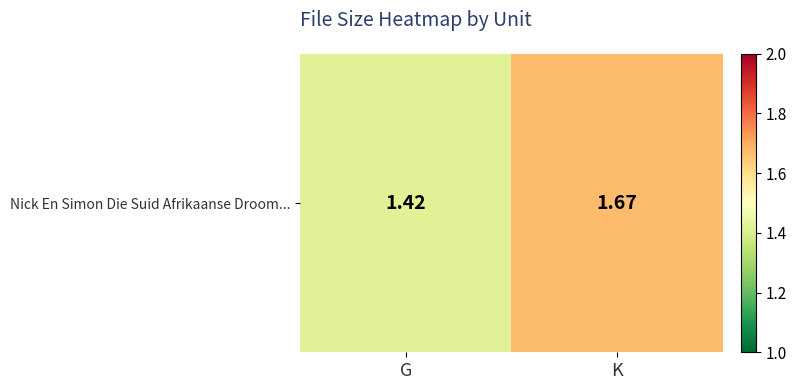

What is the sum of all values?

3.1